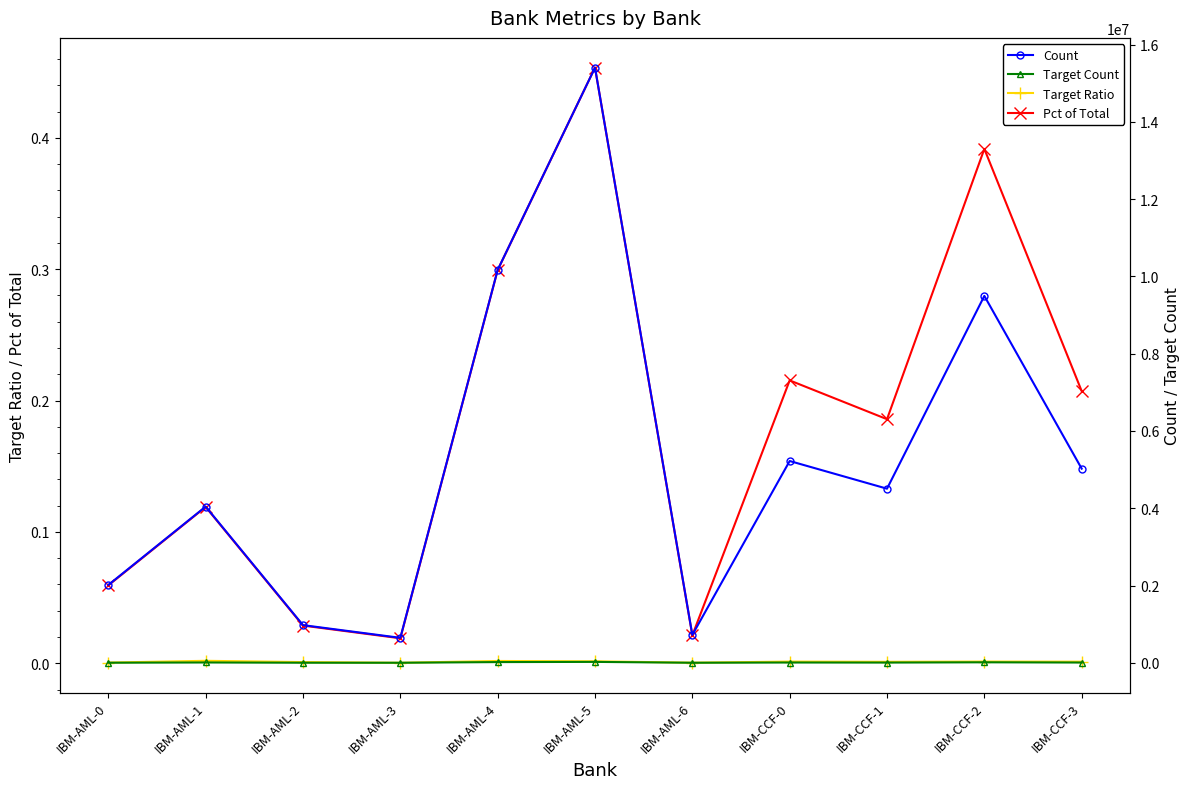

At IBM-AML-2, list the series in order from largest to smallest.

Count, Target Count, Pct of Total, Target Ratio